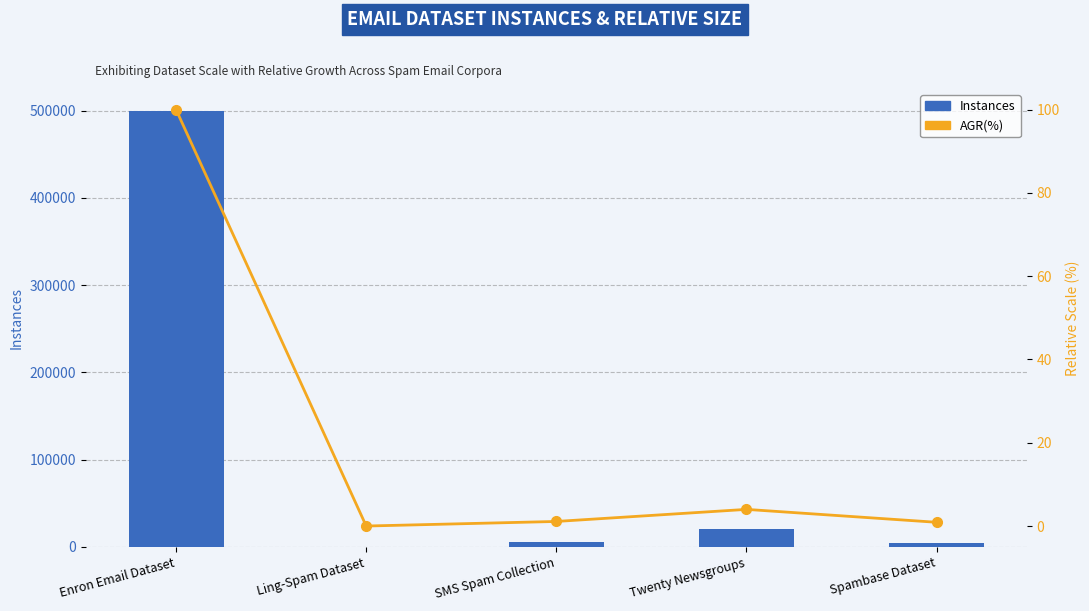

The value of Instances at Enron Email Dataset is 500000.0. True or false?

True